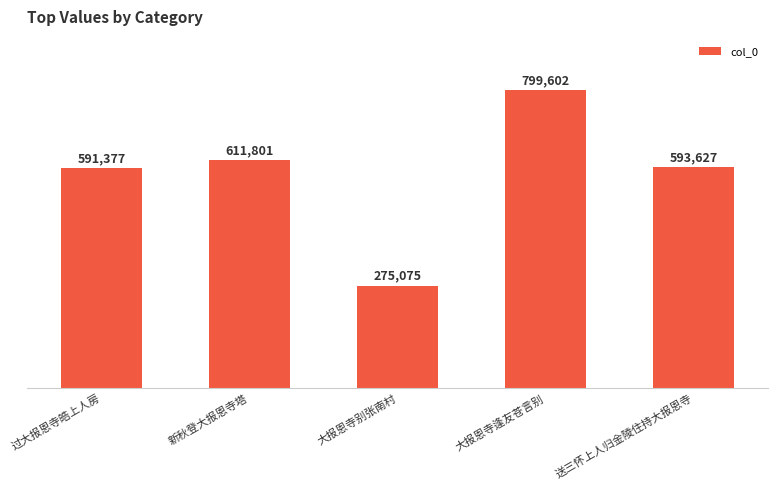

At which category does the chart reach its minimum across all series?

大报恩寺别张南村